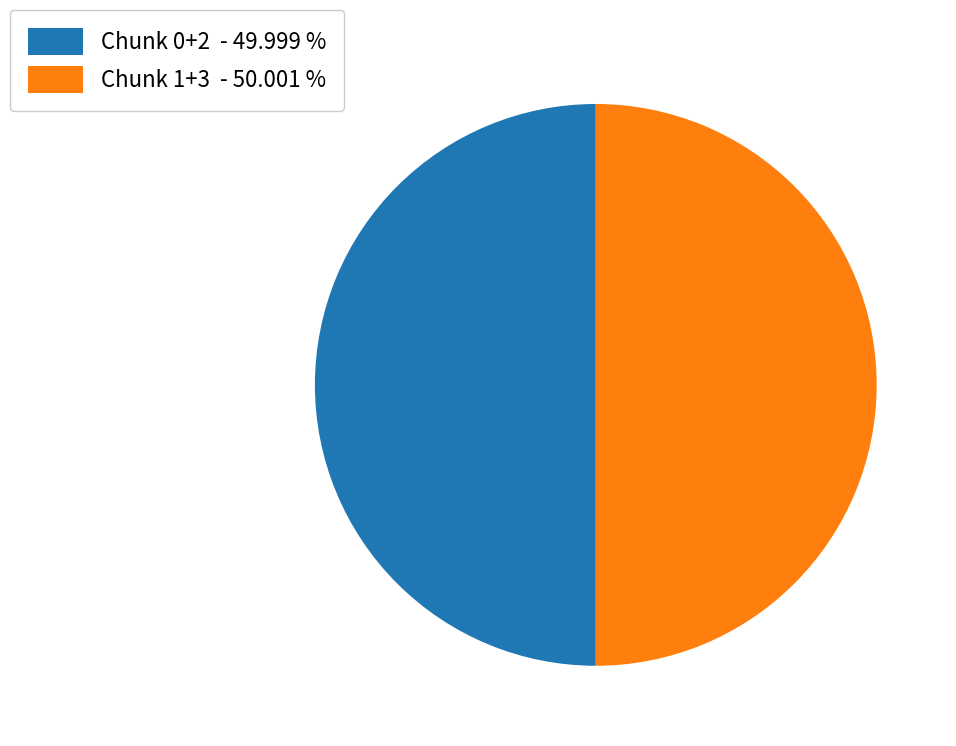

What is the ratio of the value at Chunk 1+3 - 50.001 % to the value at Chunk 0+2 - 49.999 %?

1.0